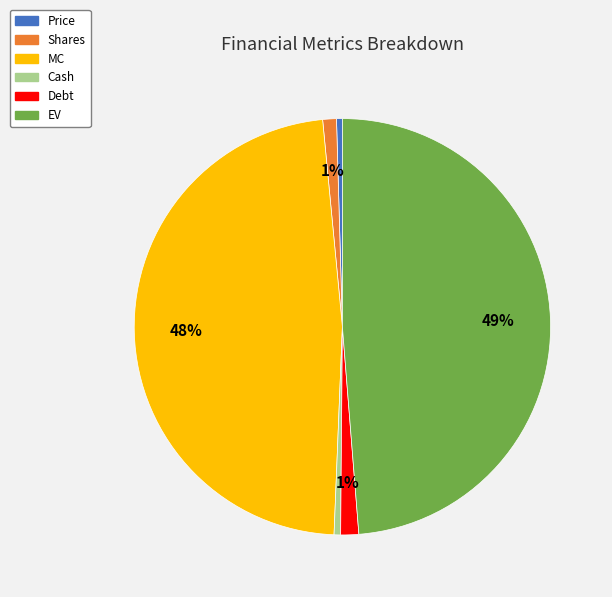

Is MC the majority of the pie?

No